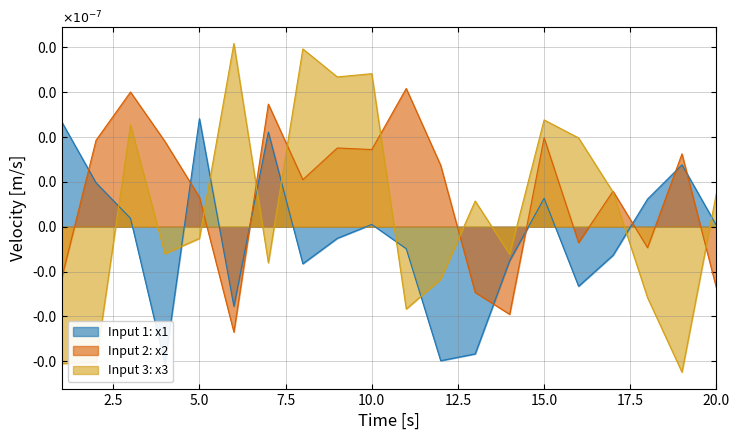

Which series ends up on top after the final intersection of x2 and x1?

x1